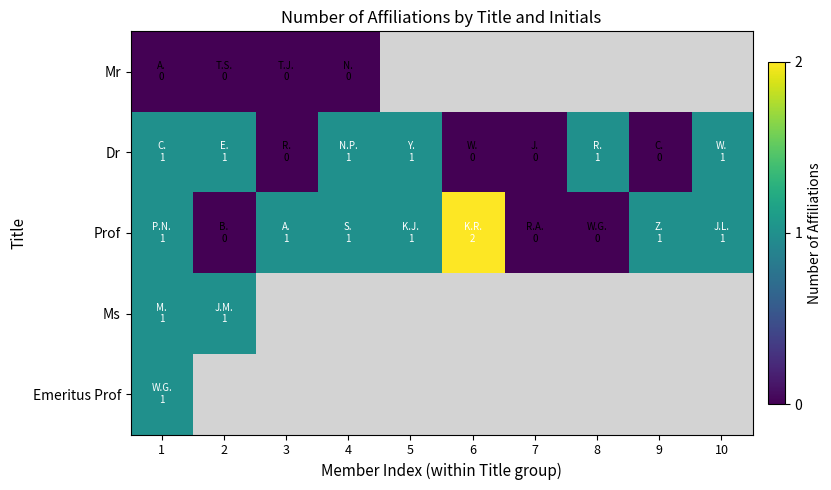

Rank the series by their average value, from lowest to highest.

Mr, Dr, Prof, Ms, Emeritus Prof